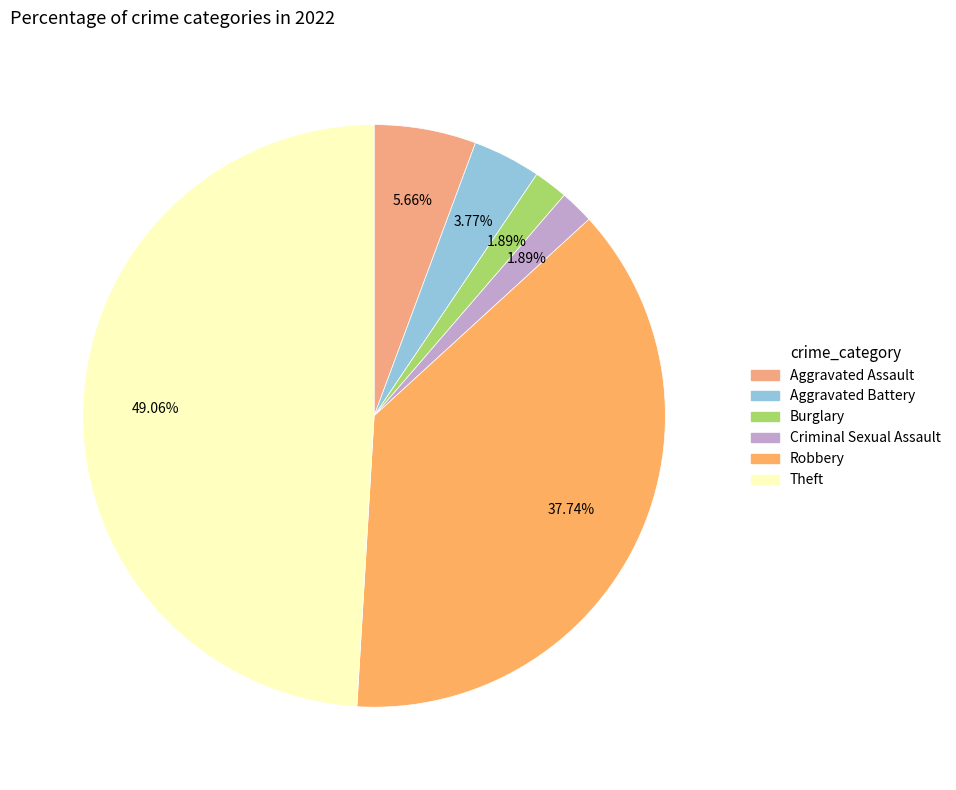

To the nearest percent, what portion does Burglary represent?

2%